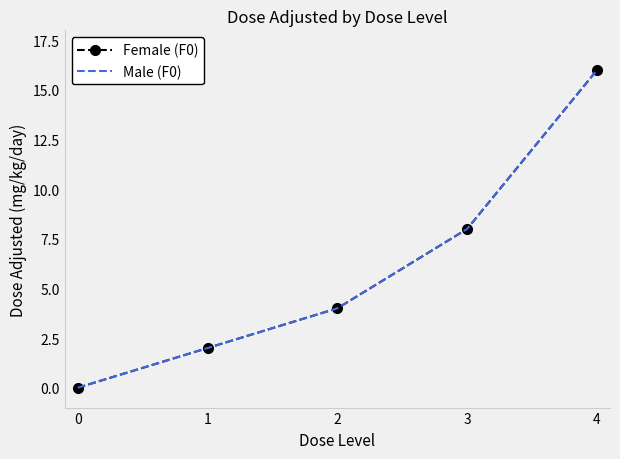

What value does the Female (F0) series have at 2, to the nearest 5?

5